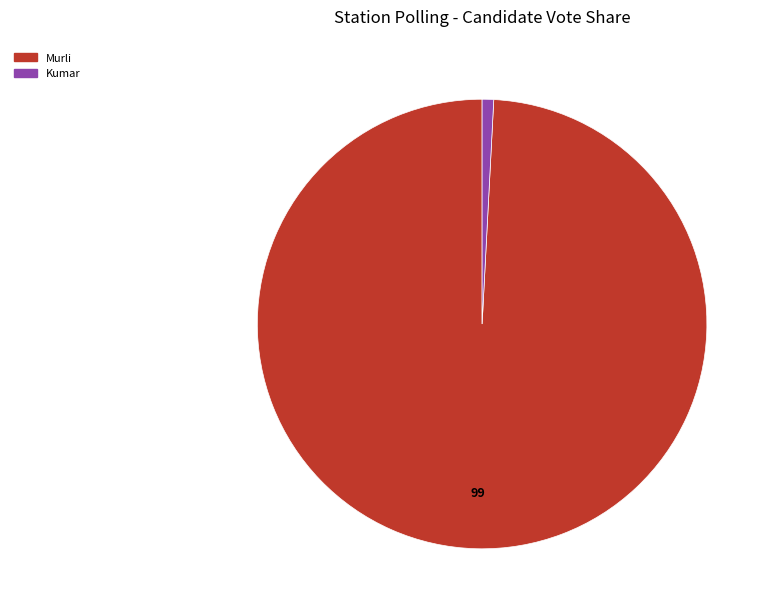

Is there a majority slice in this chart?

Yes